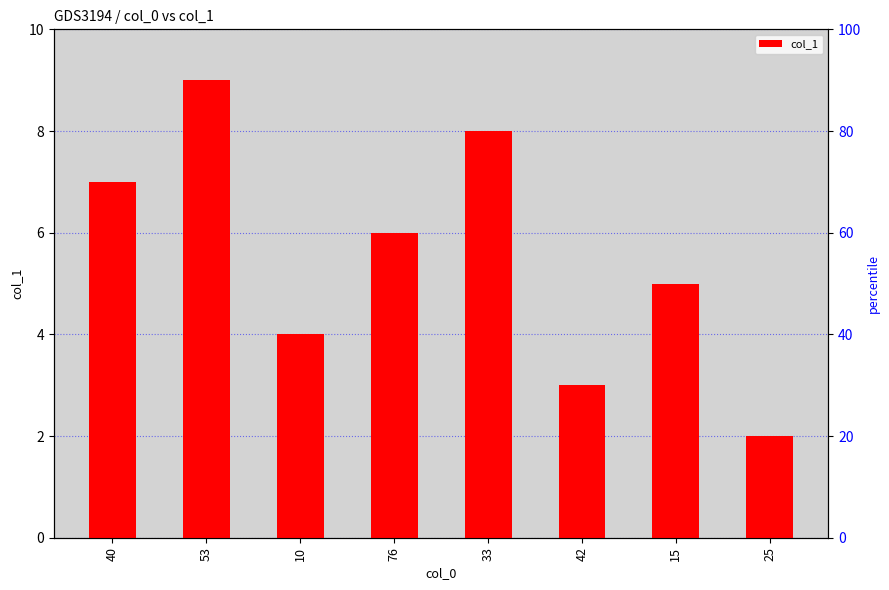

Are the bars horizontal?

No